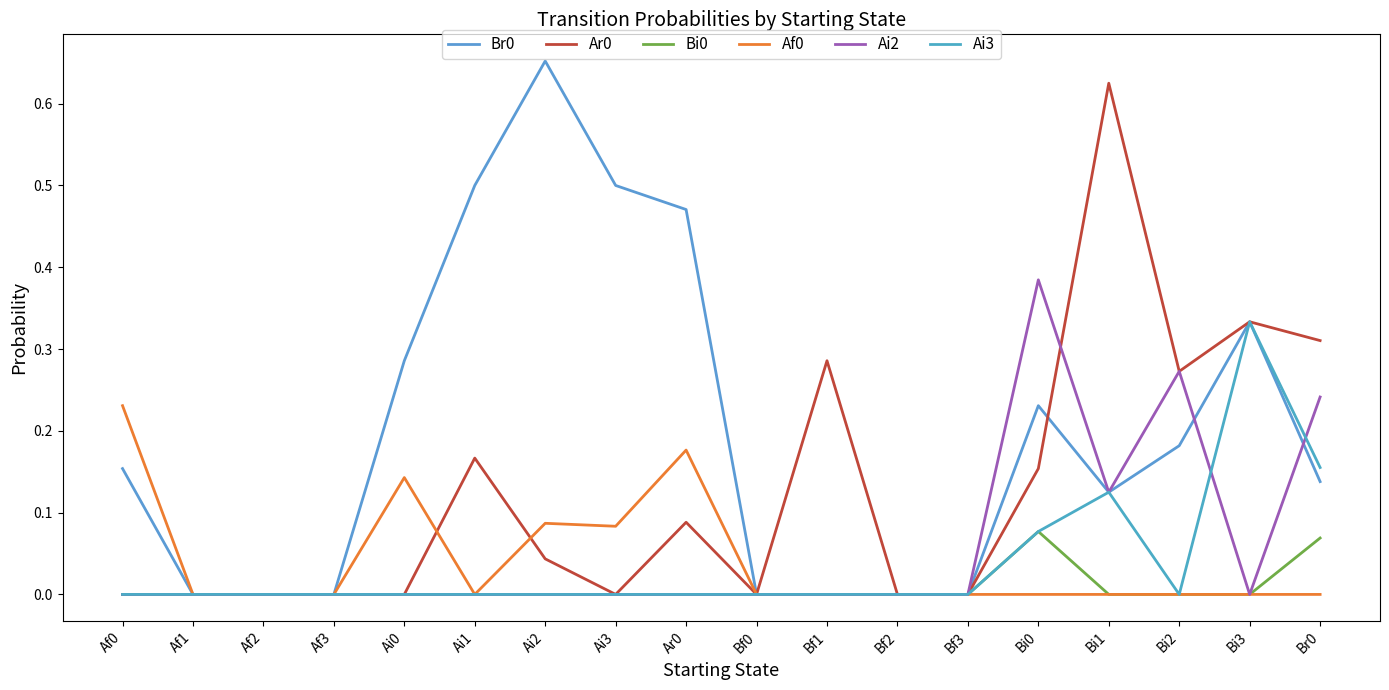

In Bi0, how many points are higher than both neighbors (excluding endpoints)?

1